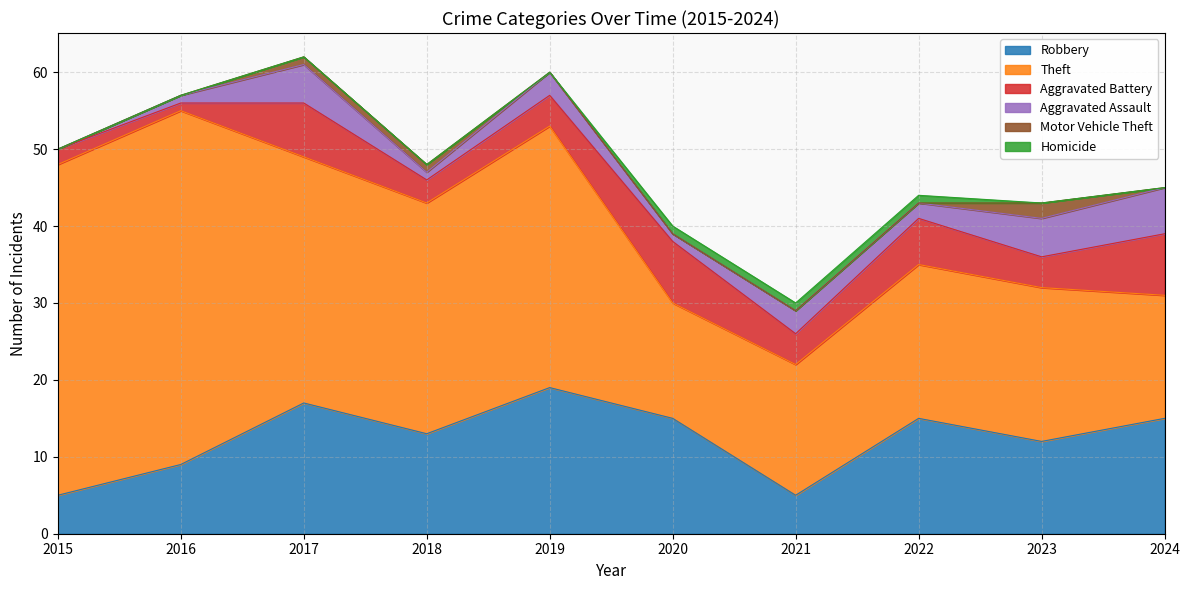

Reading left to right, what are all the values shown in this chart?

Robbery: 5	9	17	13	19	15	5	15	12	15
Theft: 43	46	32	30	34	15	17	20	20	16
Aggravated Battery: 2	1	7	3	4	8	4	6	4	8
Aggravated Assault: 0	1	5	1	3	1	3	2	5	6
Motor Vehicle Theft: 0	0	1	1	0	0	0	0	2	0
Homicide: 0	0	0	0	0	1	1	1	0	0